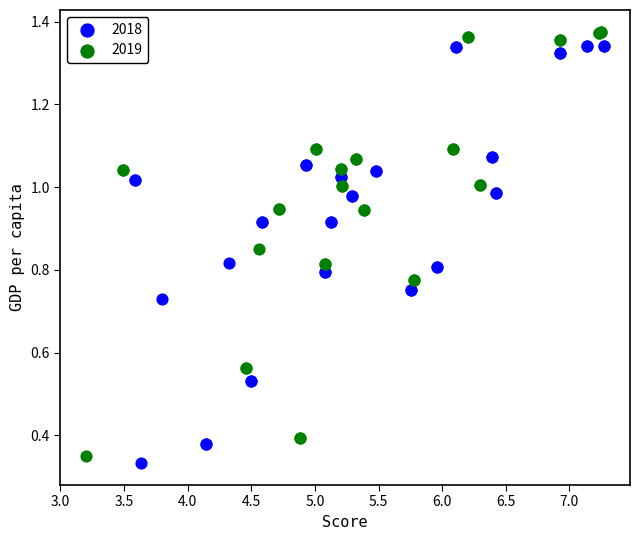

Which series has the largest Y range (max minus min)?

2019